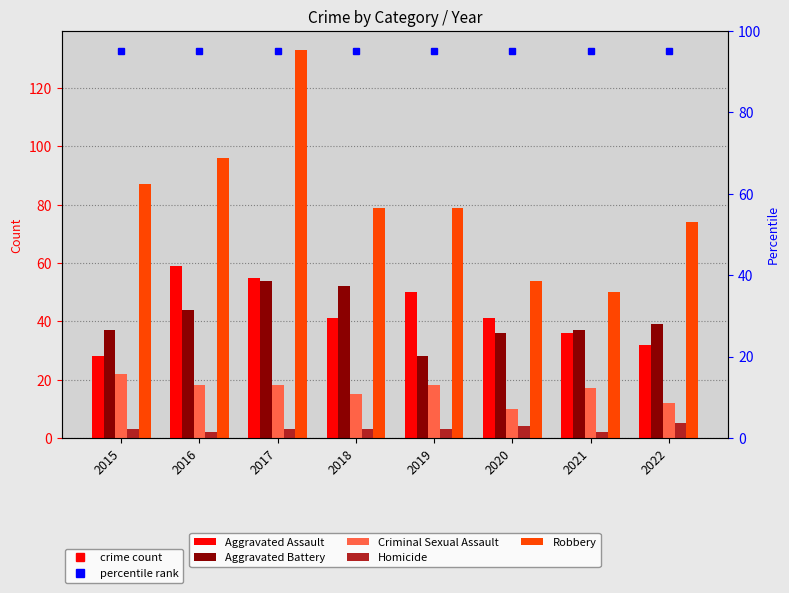

Which series has the largest total across all categories?

Robbery